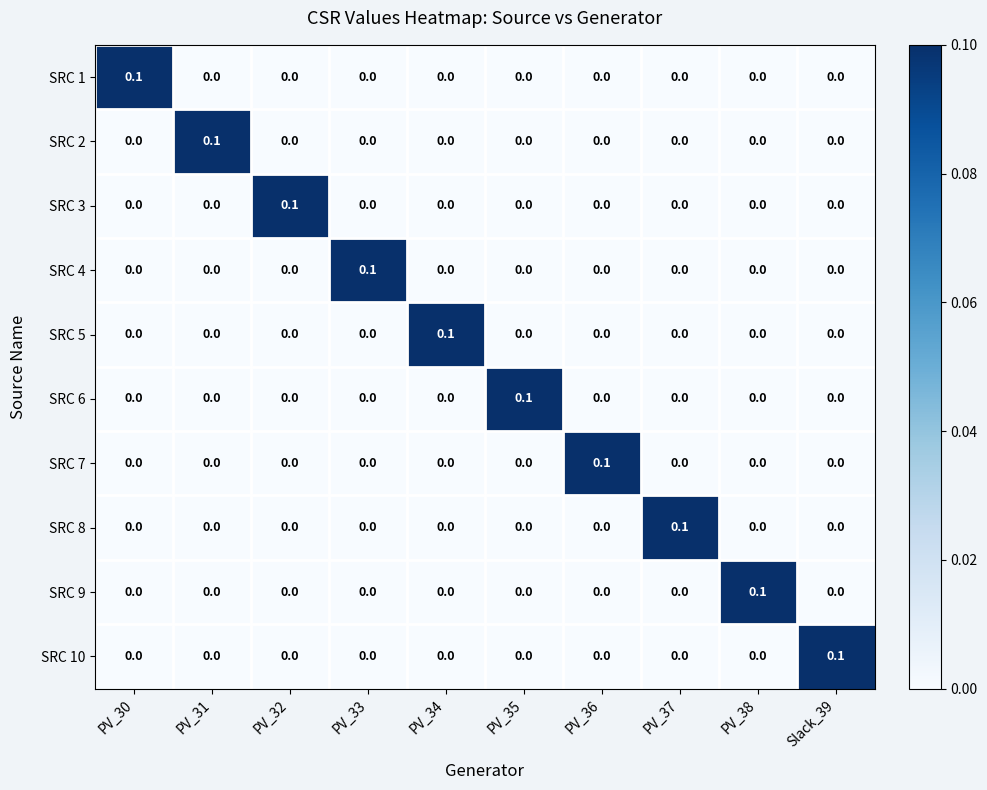

Count the number of categories in the chart.

10